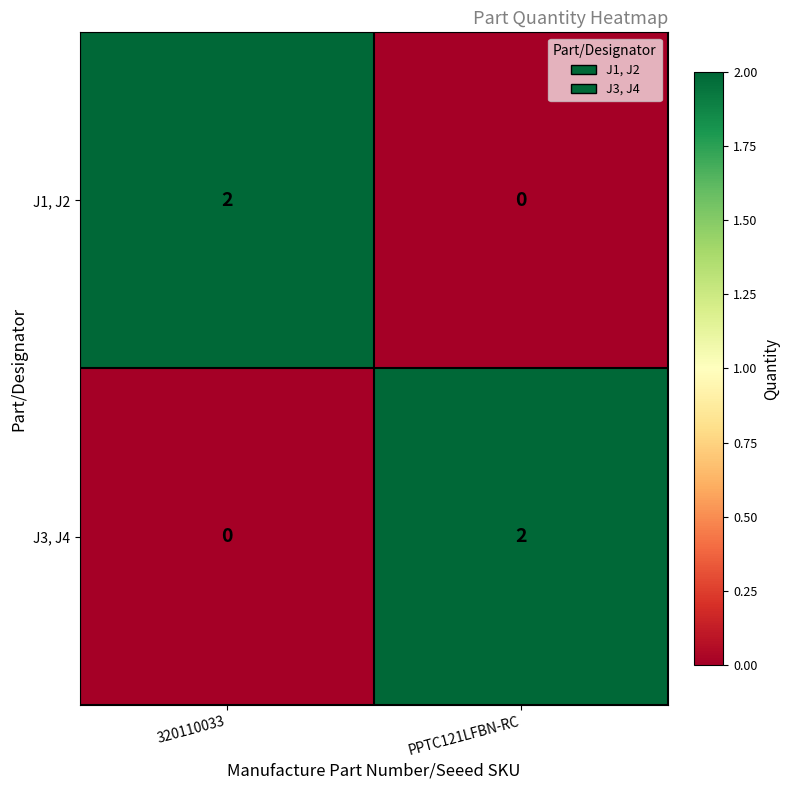

At PPTC121LFBN-RC, list the series in order from smallest to largest.

J1, J2, J3, J4